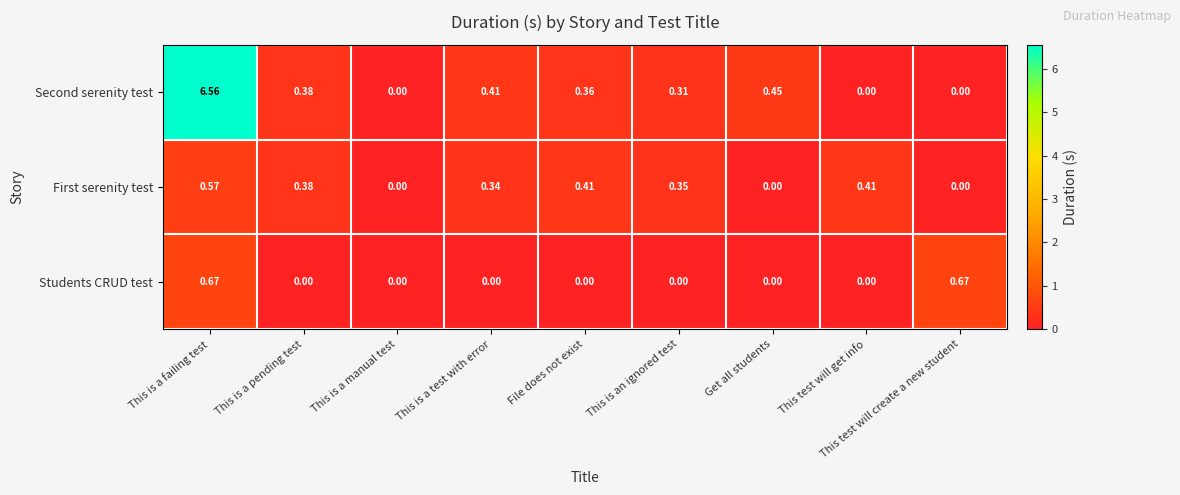

At which label is Second serenity test closest to 3?

Get all students